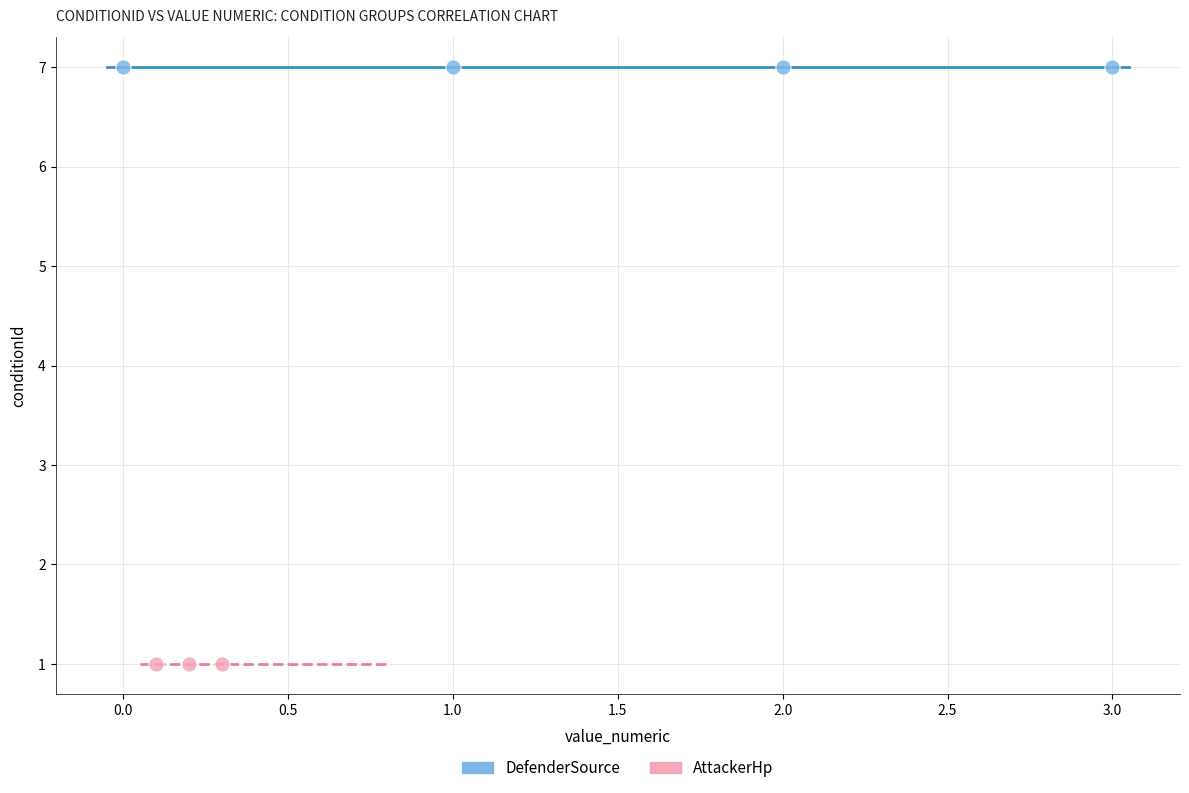

Which series reaches the maximum Y coordinate?

DefenderSource